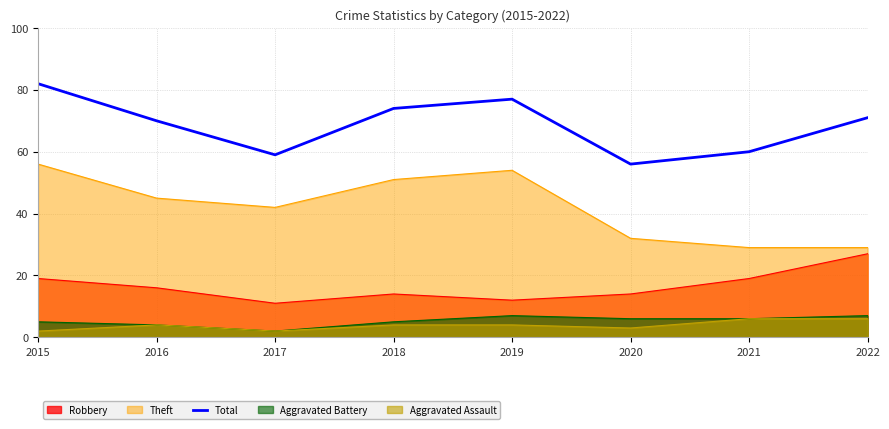

Between 2015 and 2017, which is larger?

2015